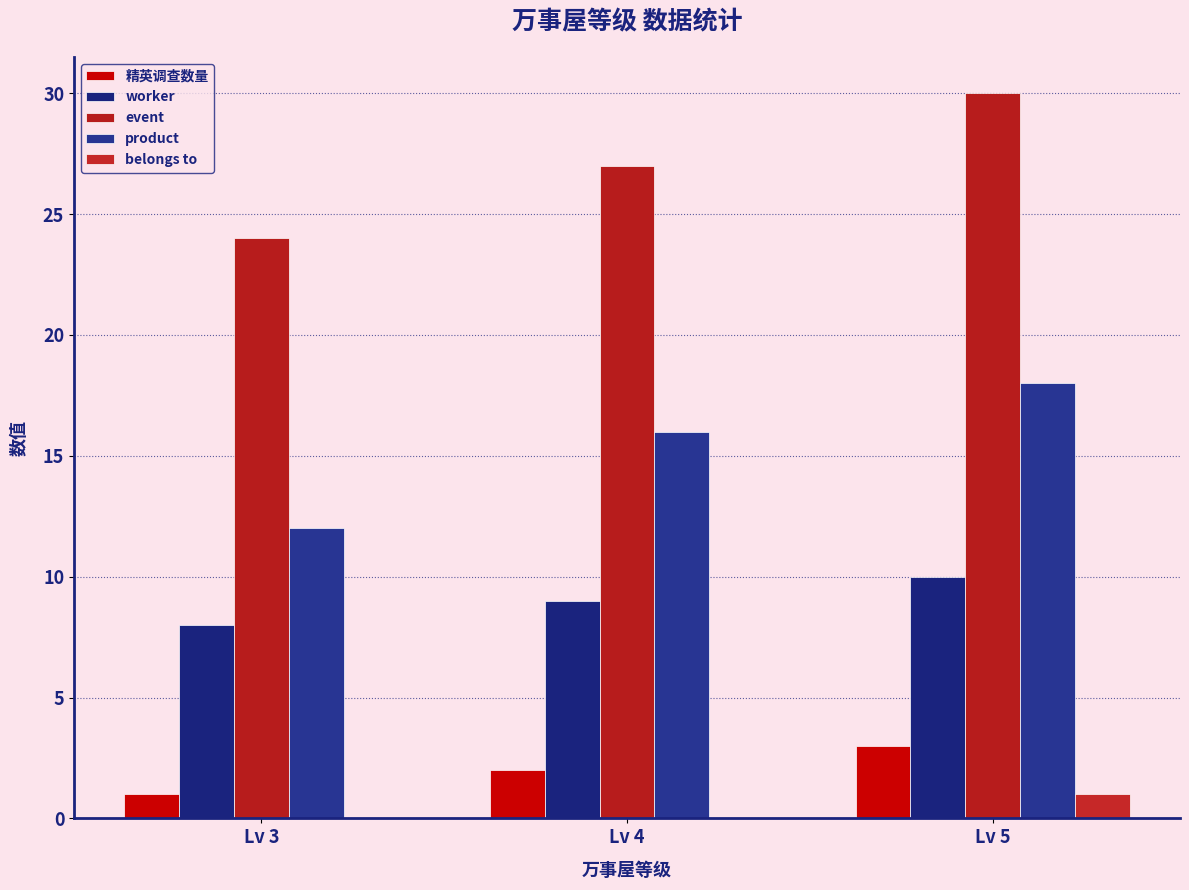

Count the number of data series in this chart.

5